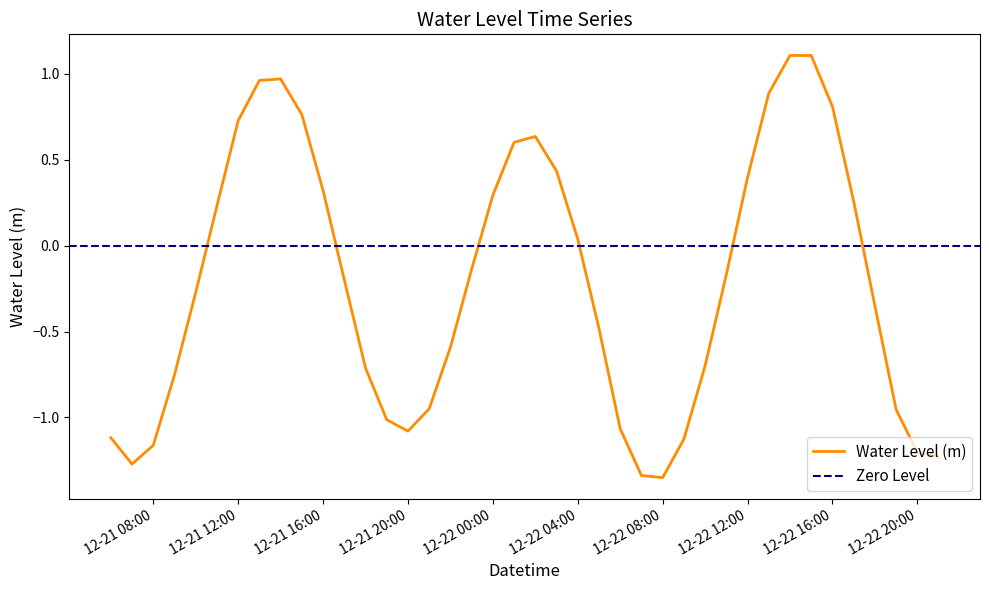

What is the value of the 6th point from the left?

0.2